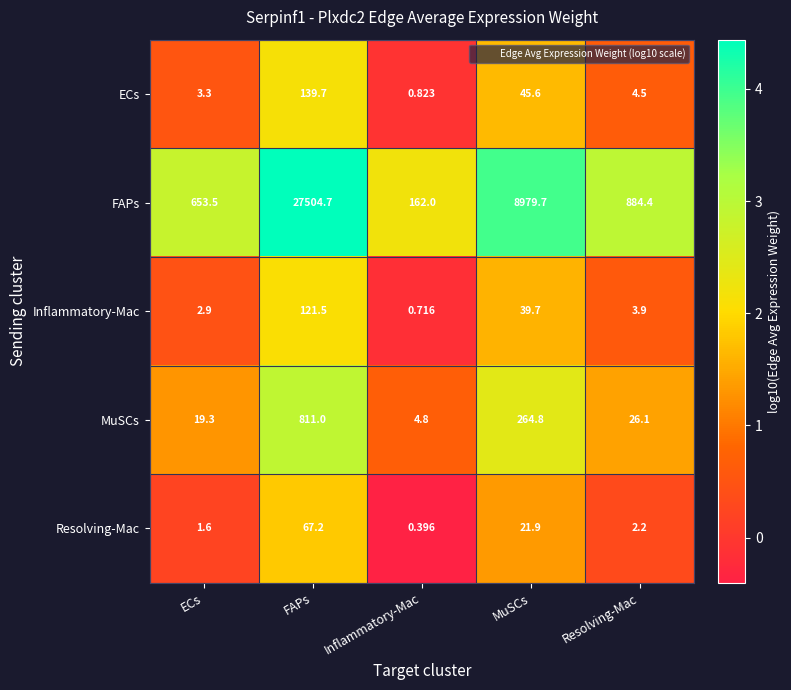

At which label is ECs closest to 70?

MuSCs